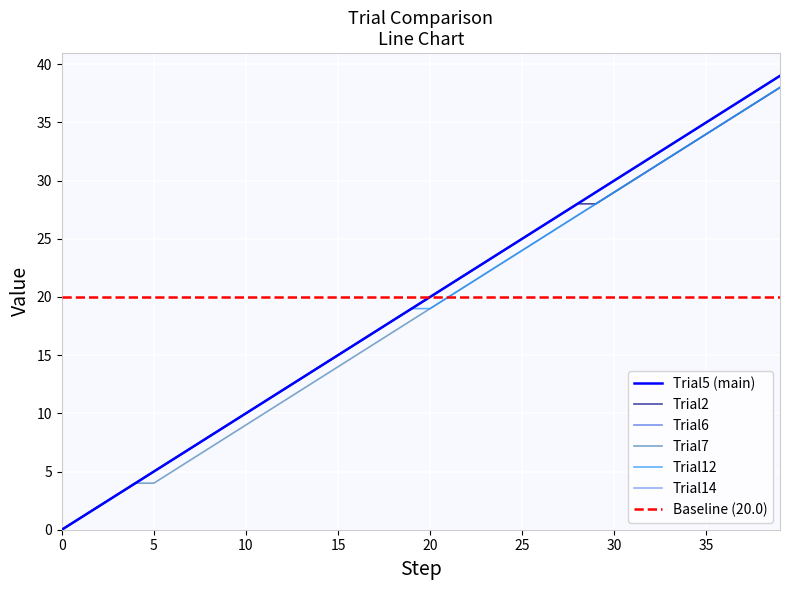

True or false: Trial5 has more than 0 points higher than both neighbors.

False